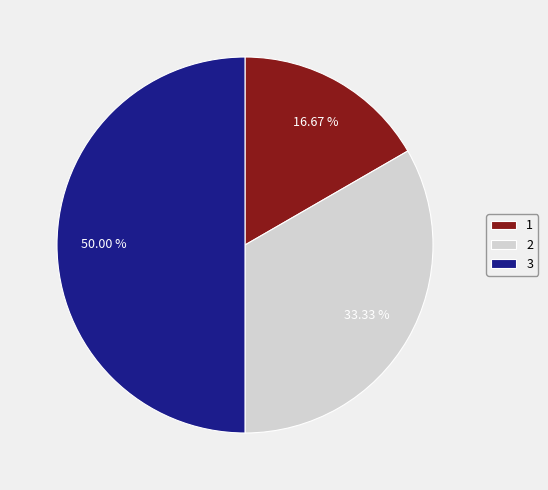

Combined, do 1 and 3 account for over 50%?

Yes